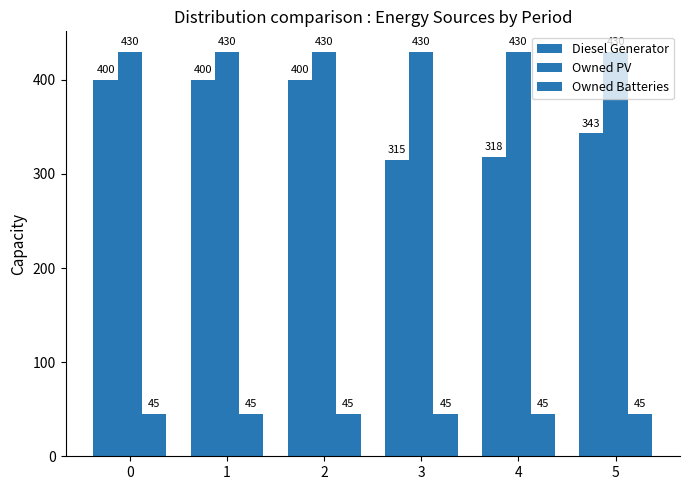

Which series has the largest total across all categories?

Owned PV